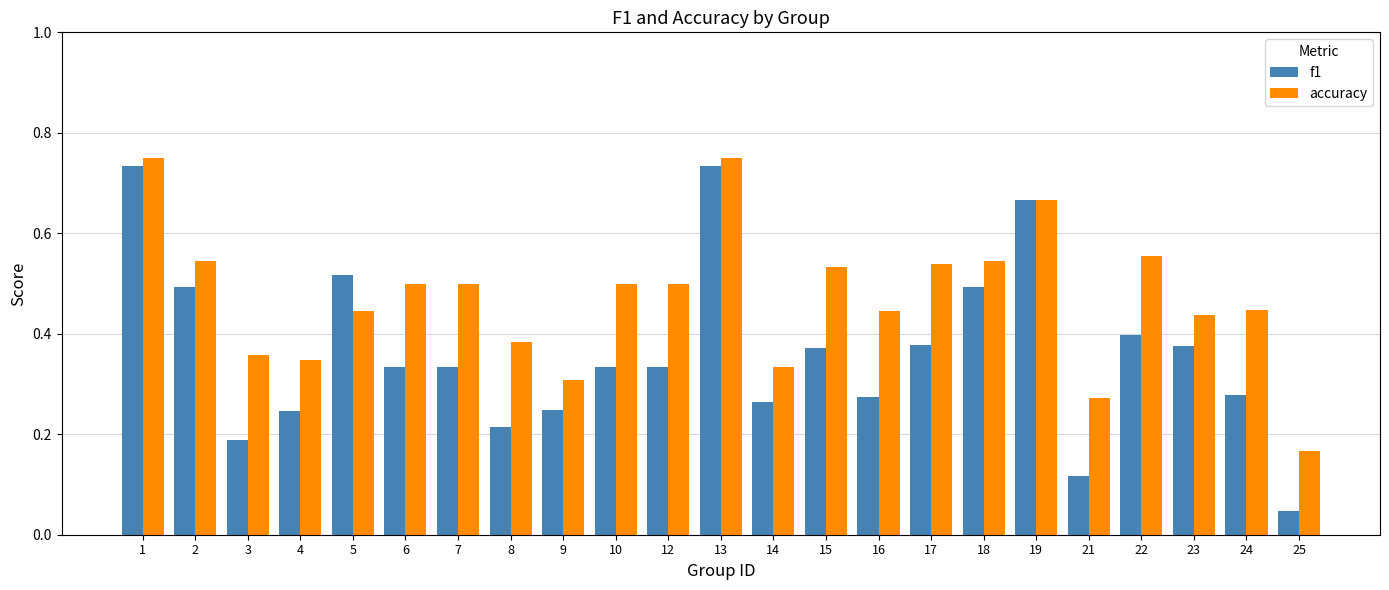

List the series in order of their overall mean, lowest first.

f1, accuracy